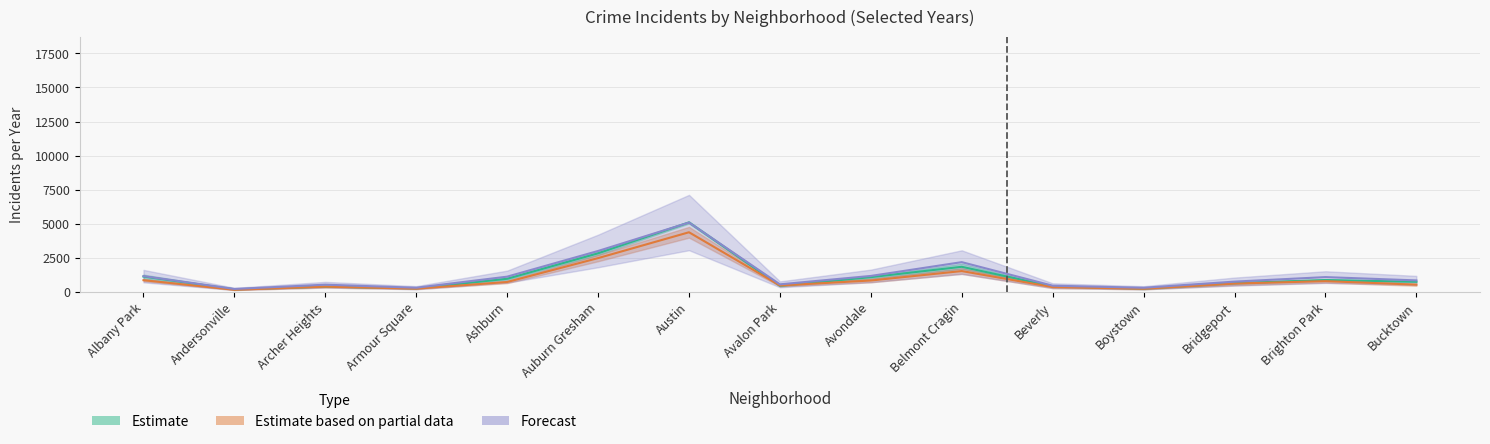

What is the spread (max minus min) of values at Ashburn?

391.5